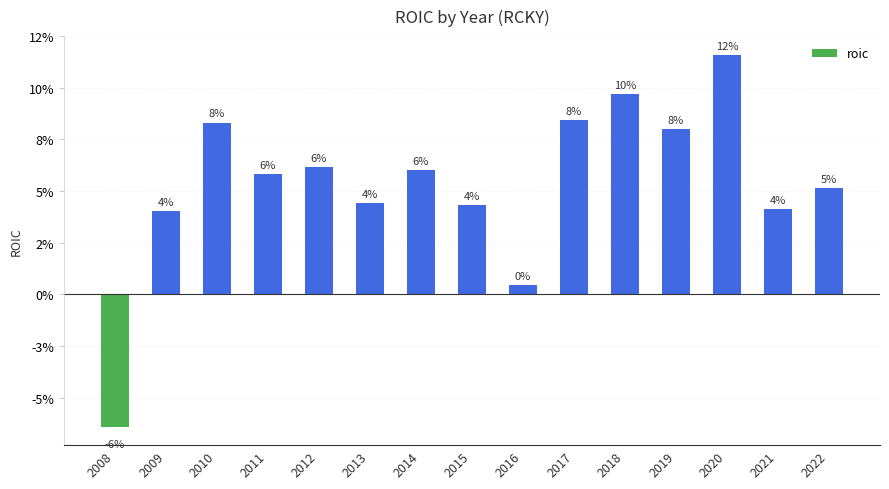

The value at 2012 is 0.0. True or false?

False